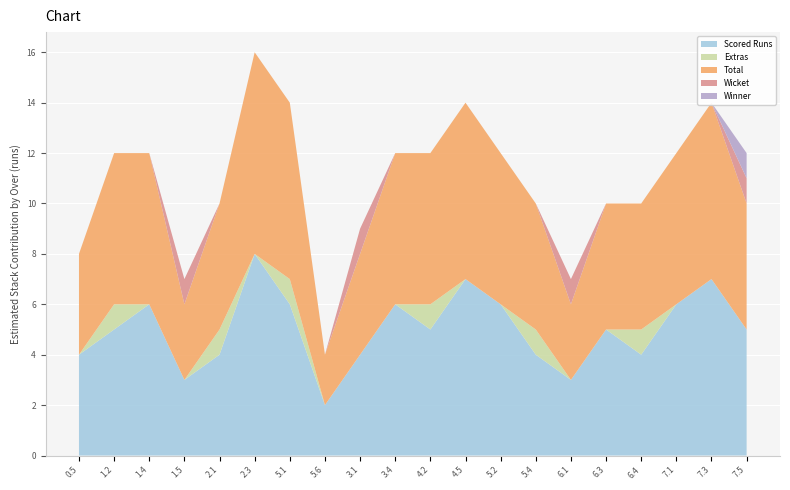

Reading right to left, transcribe all the data shown in this chart.

scored_runs: 5	7	6	4	5	3	4	6	7	5	6	4	2	6	8	4	3	6	5	4
extras: 0	0	0	1	0	0	1	0	0	1	0	0	0	1	0	1	0	0	1	0
total: 5	7	6	5	5	3	5	6	7	6	6	4	2	7	8	5	3	6	6	4
wicket: 1	0	0	0	0	1	0	0	0	0	0	1	0	0	0	0	1	0	0	0
winner: 1	0	0	0	0	0	0	0	0	0	0	0	0	0	0	0	0	0	0	0